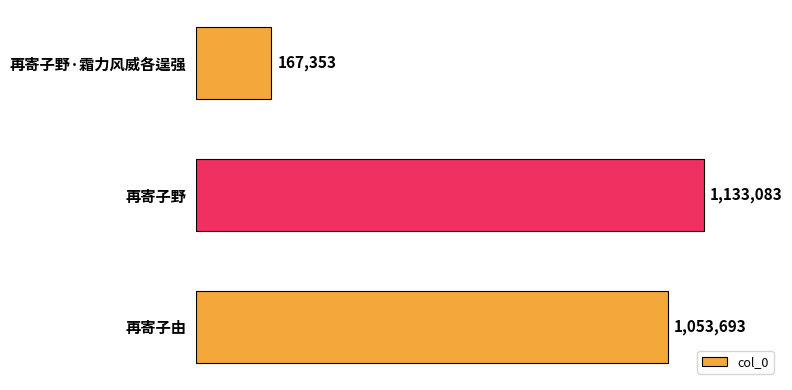

What is the smallest value displayed?

167353